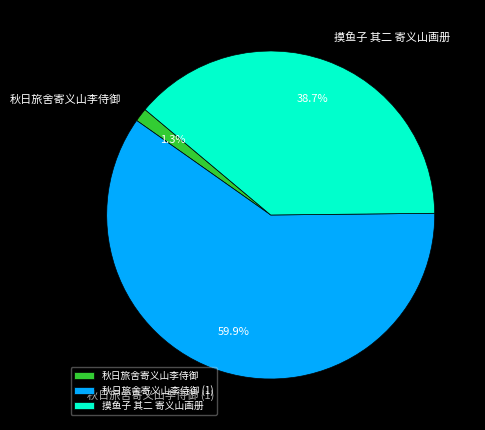

To the nearest percent, what is the average slice percentage?

33%